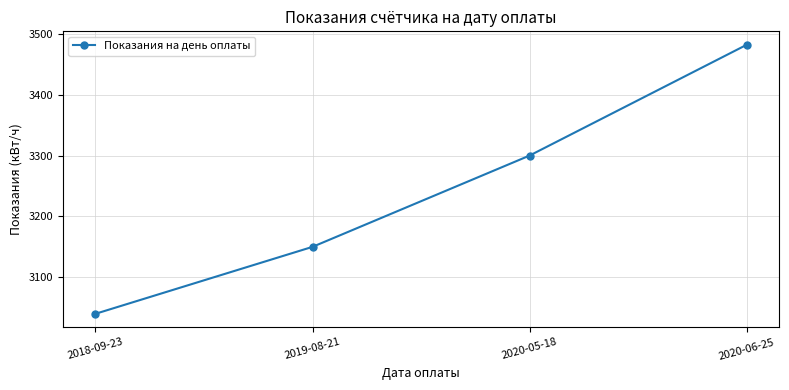

What is the ratio of the value at 2019-08-21 to the value at 2018-09-23?

1.0